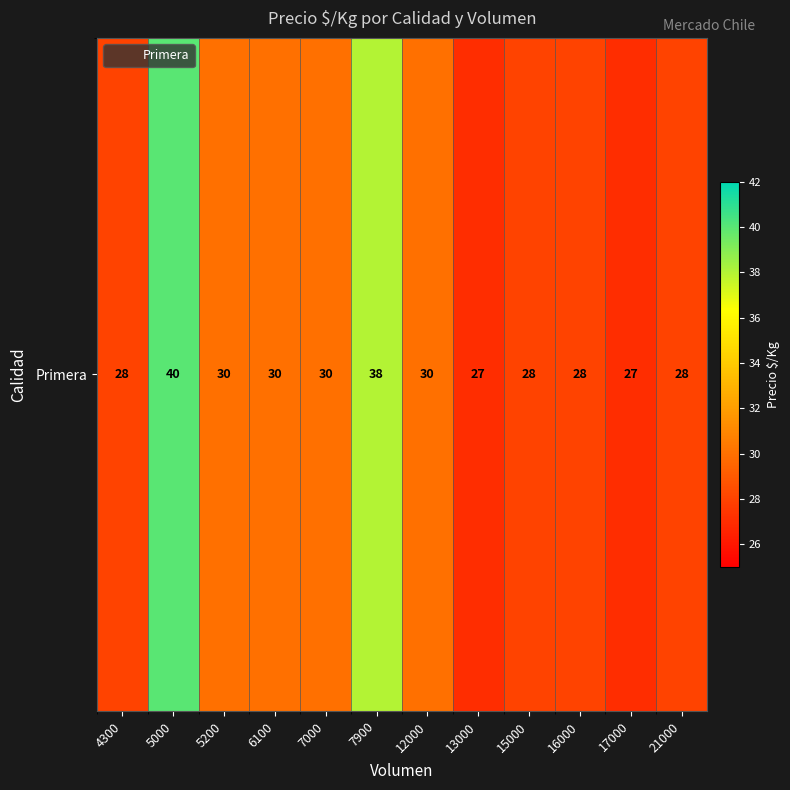

What is the sum of all values?

364